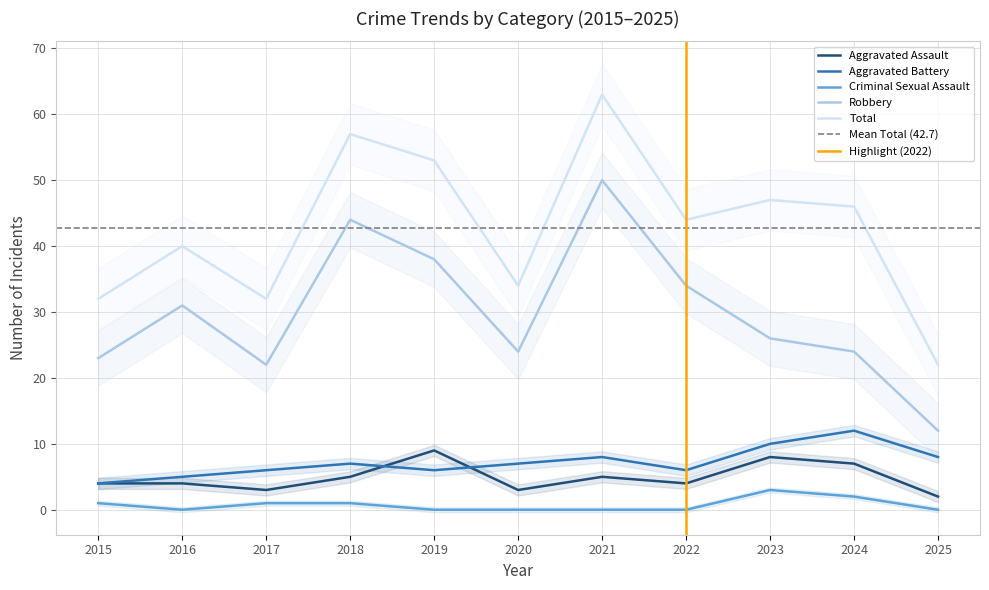

Reading left to right, list all the values displayed in this chart.

Aggravated Assault: 2015=4	2016=4	2017=3	2018=5	2019=9	2020=3	2021=5	2022=4	2023=8	2024=7	2025=2
Aggravated Battery: 2015=4	2016=5	2017=6	2018=7	2019=6	2020=7	2021=8	2022=6	2023=10	2024=12	2025=8
Criminal Sexual Assault: 2015=1	2016=0	2017=1	2018=1	2019=0	2020=0	2021=0	2022=0	2023=3	2024=2	2025=0
Robbery: 2015=23	2016=31	2017=22	2018=44	2019=38	2020=24	2021=50	2022=34	2023=26	2024=24	2025=12
Total: 2015=32	2016=40	2017=32	2018=57	2019=53	2020=34	2021=63	2022=44	2023=47	2024=46	2025=22